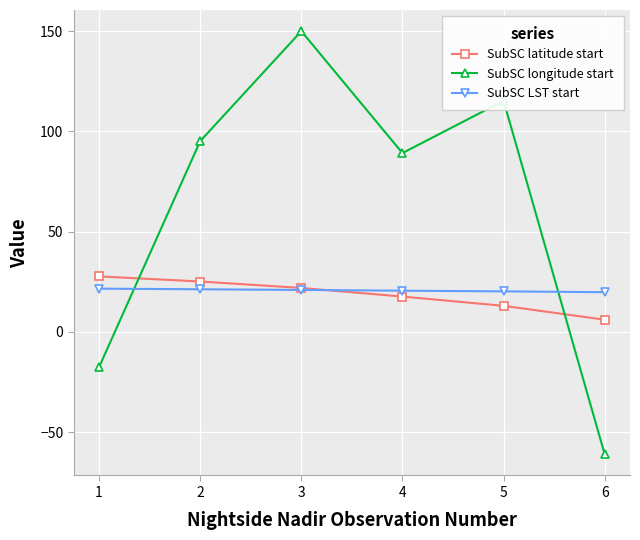

How many categories are shown in the chart?

6